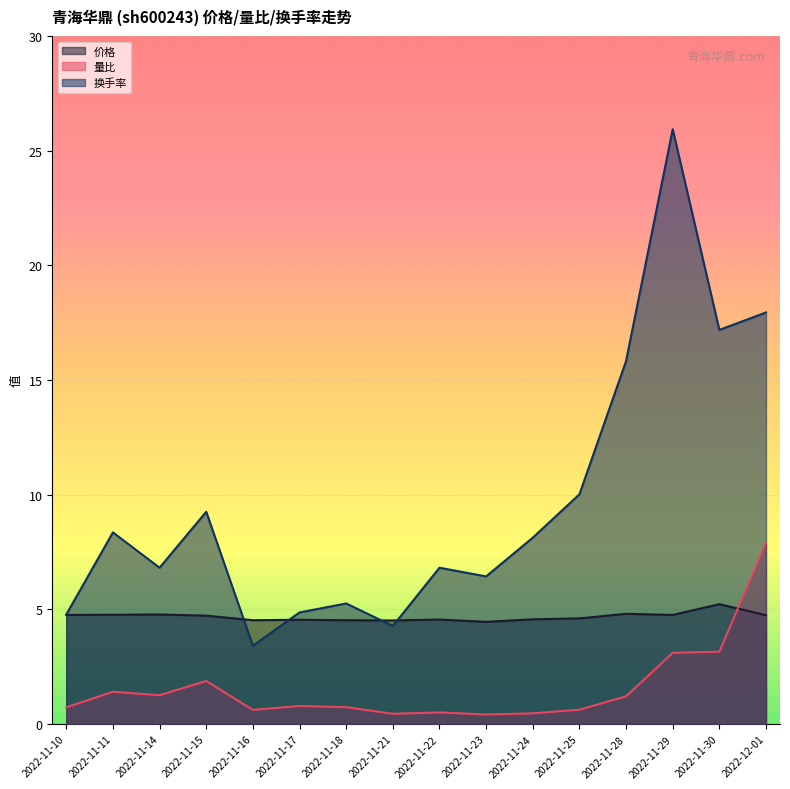

What is the maximum value for 价格?

5.2